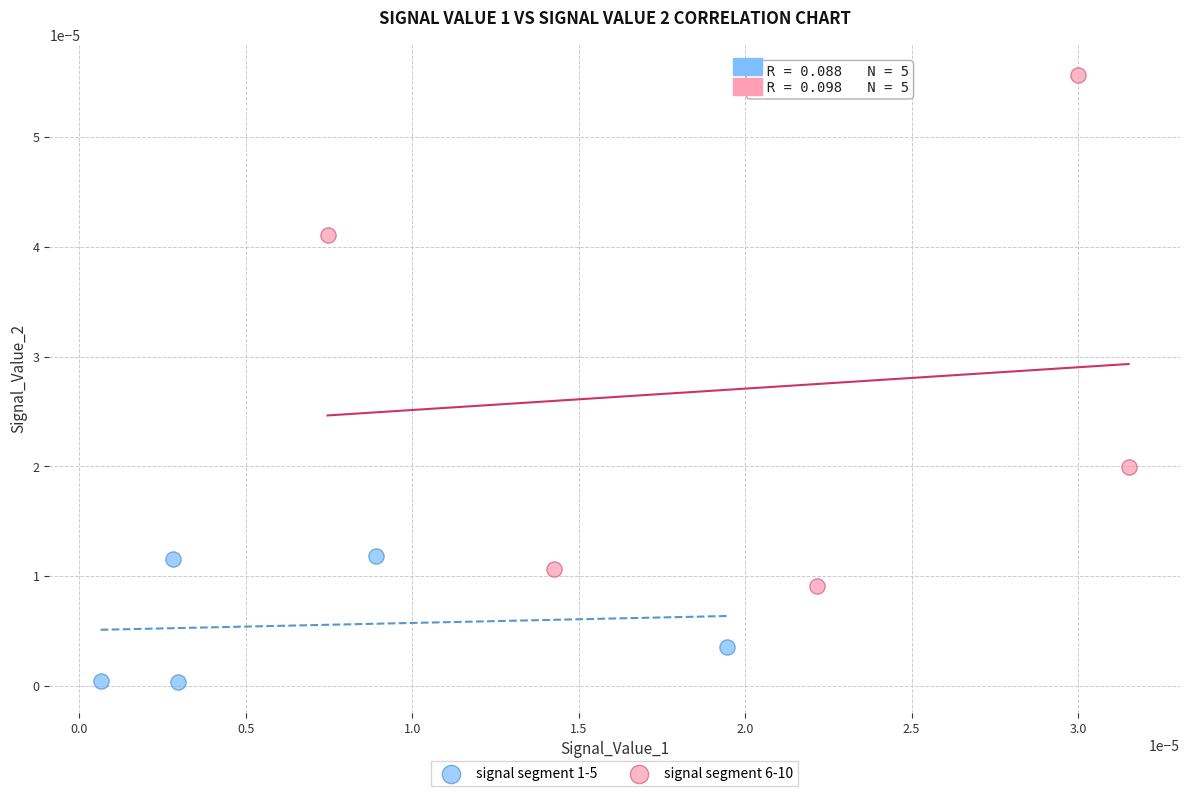

Which series has the widest spread of Y values?

signal segment 6-10